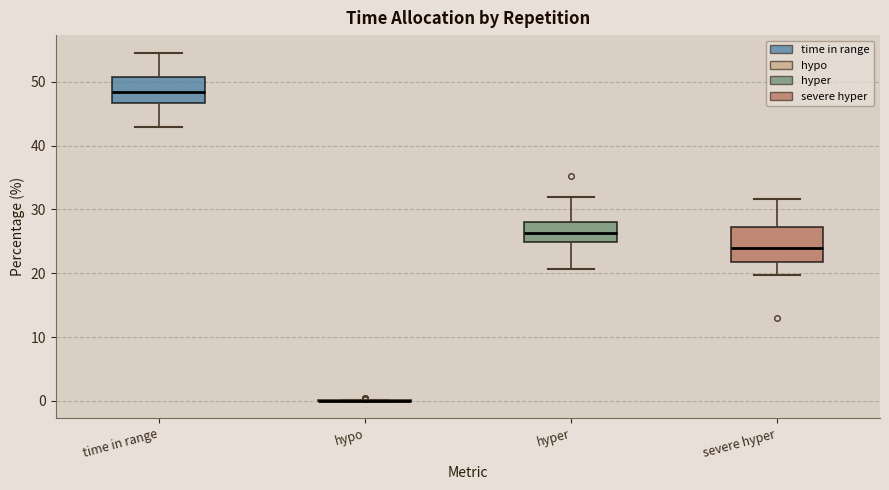

Which box is the tallest, from its lower edge to its upper edge?

severe hyper